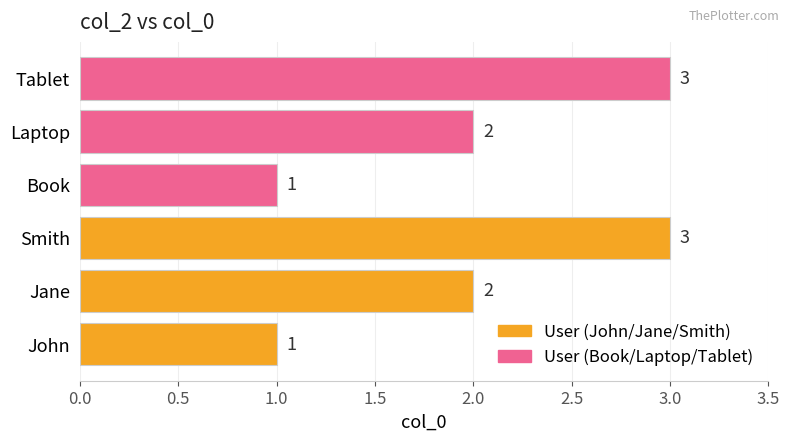

Reading bottom to top, list all the values displayed in this chart.

1	2	3	1	2	3